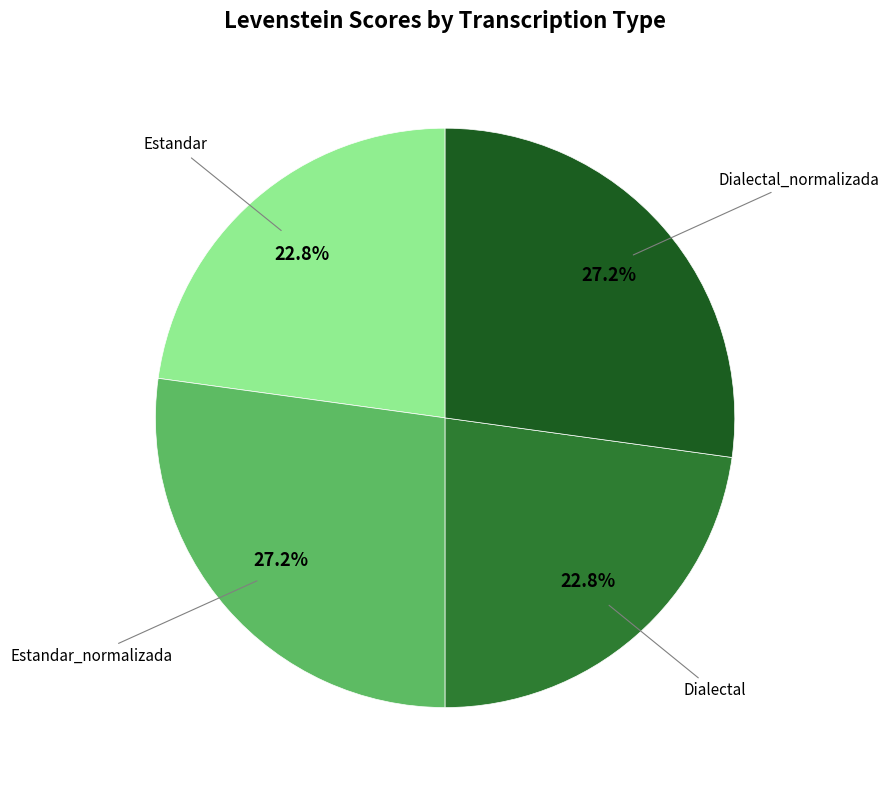

Does any single category account for the majority?

No